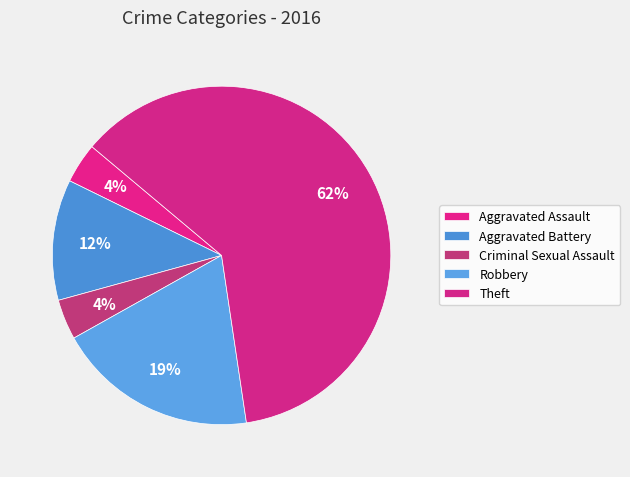

Rank the categories by value from lowest to highest.

Aggravated Assault, Criminal Sexual Assault, Aggravated Battery, Robbery, Theft